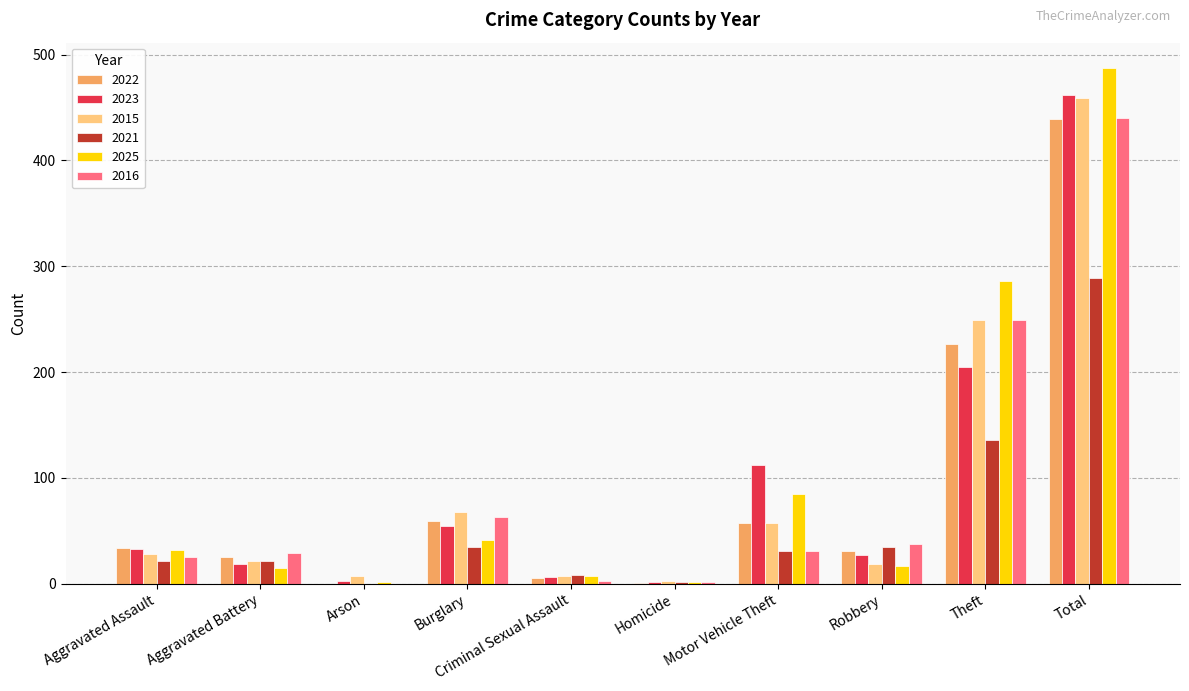

How many data points does each series have?

10